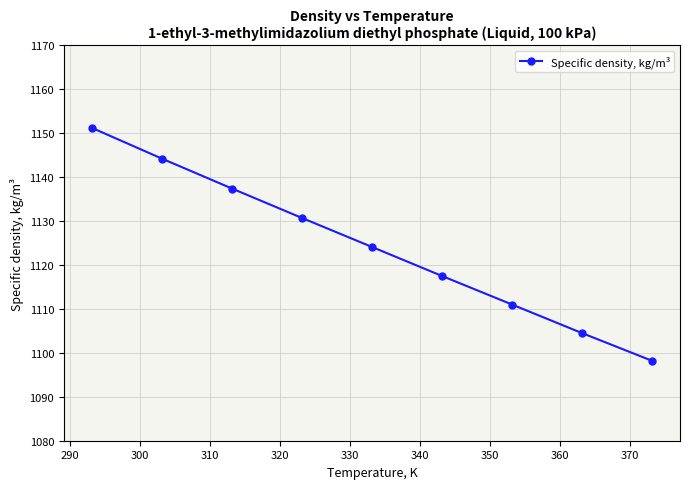

What is the difference between the maximum and second lowest values?

46.7